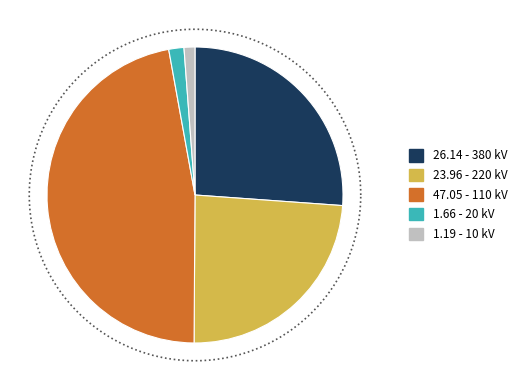

Does 13 represent more than half of the total?

No